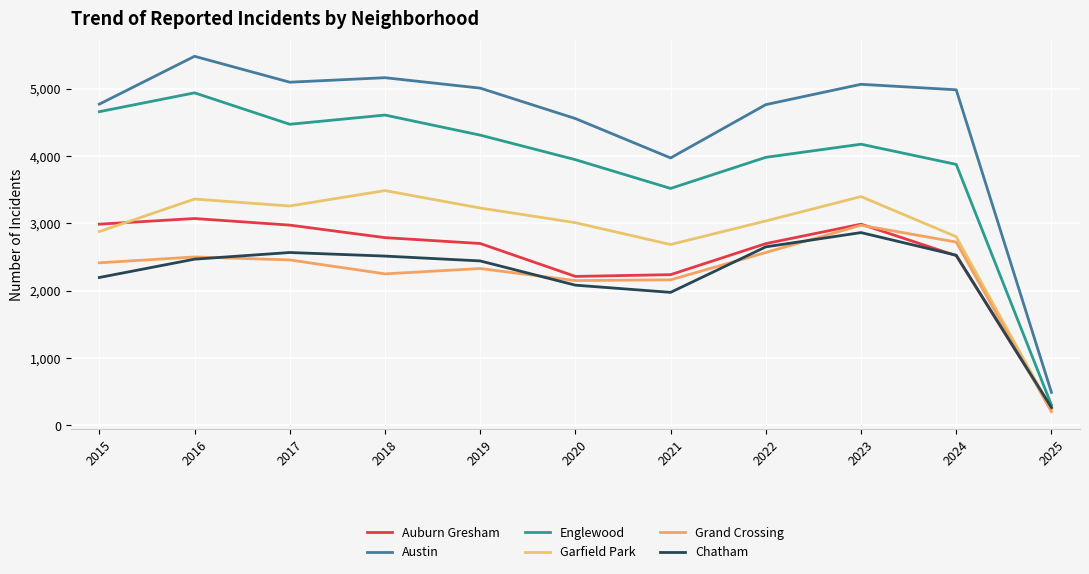

What is the smallest value displayed?

201